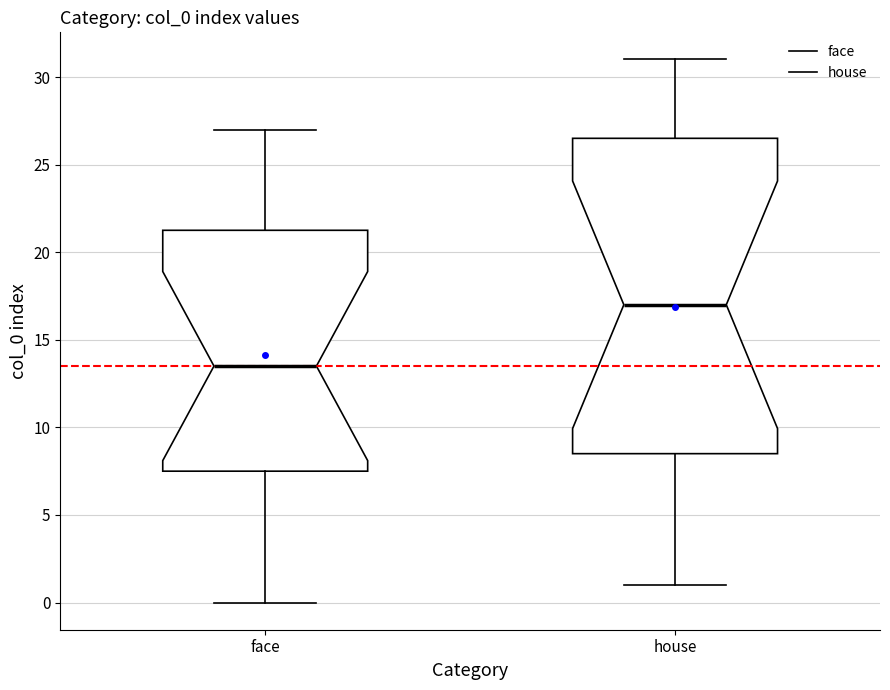

Which box's median line is the lowest?

face